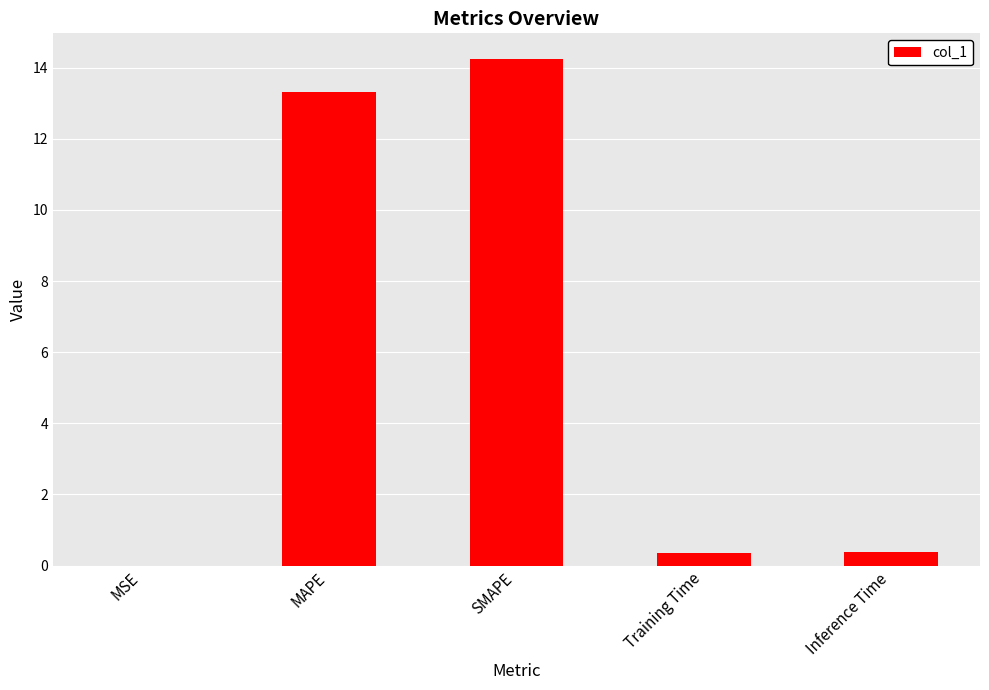

At which label is the value closest to 7?

MAPE